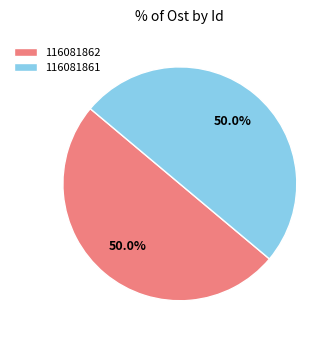

How many segments does this pie chart have?

2